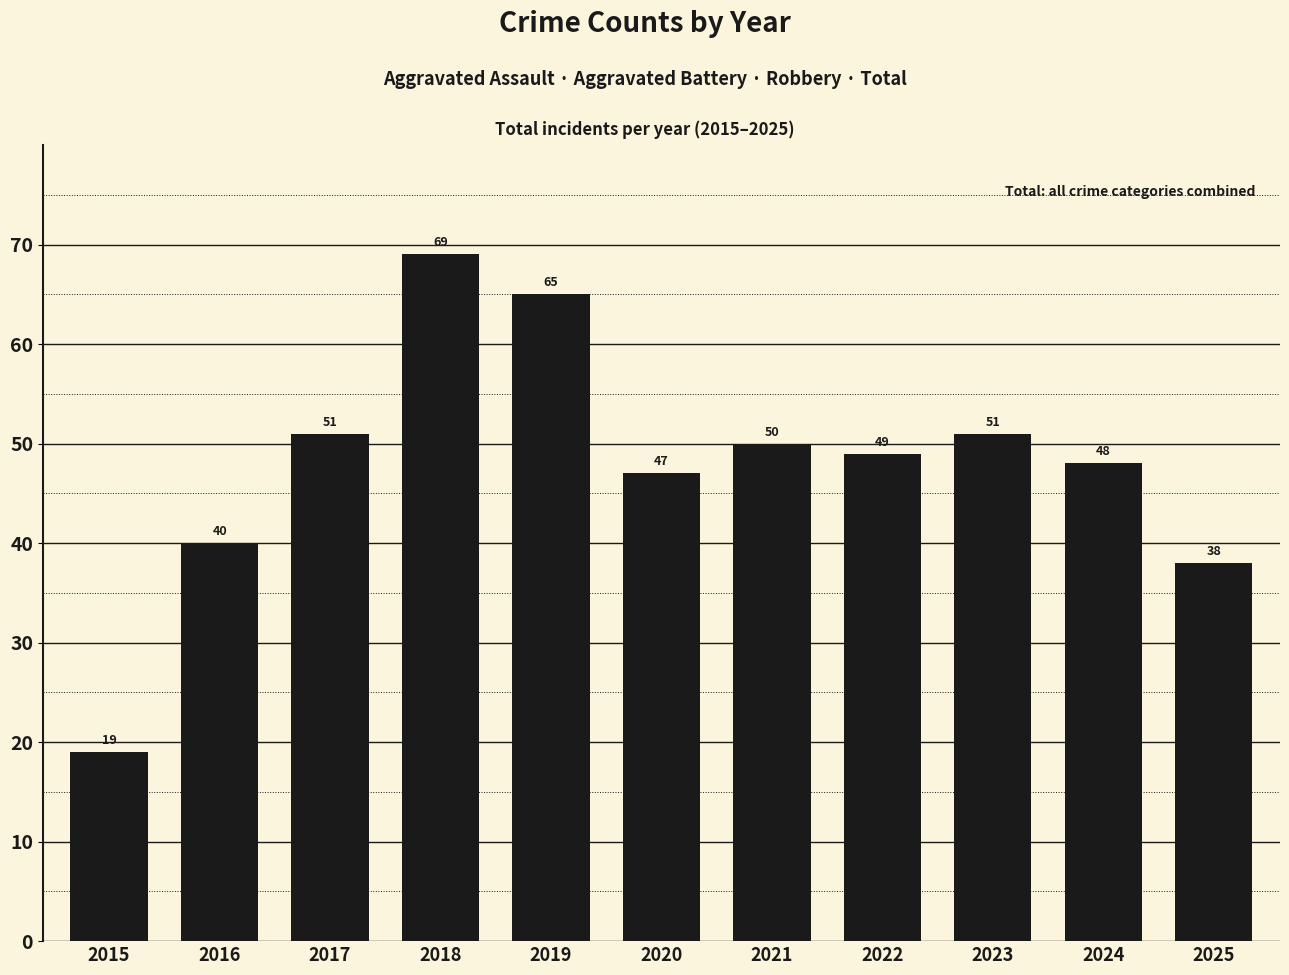

Which label corresponds to the smallest value in the chart?

2015